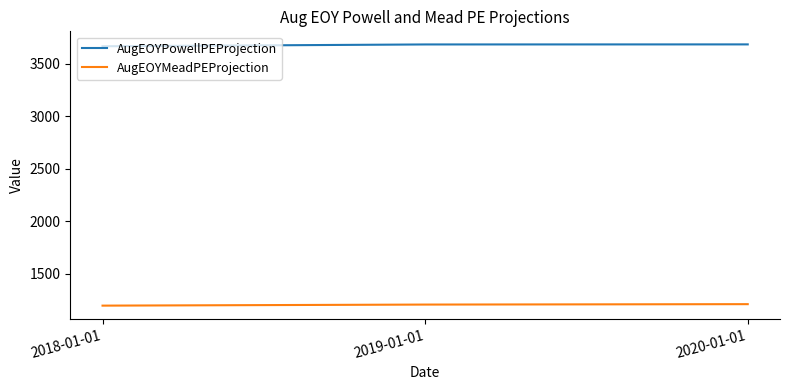

Count the number of data series in this chart.

2